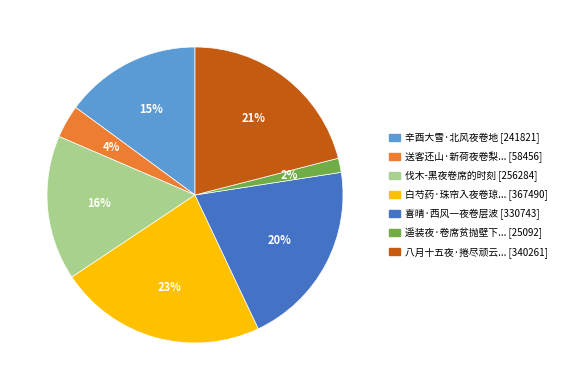

To the nearest percent, what is the average slice percentage?

14%